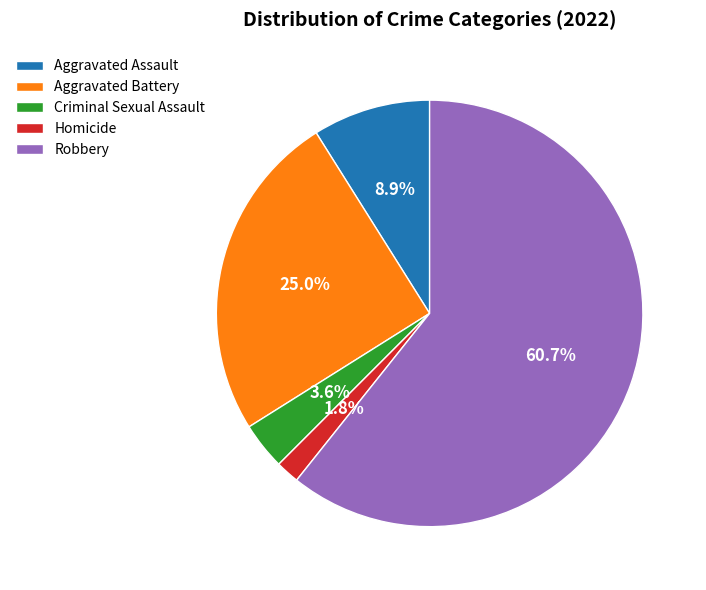

To the nearest percent, what is the difference between the Aggravated Battery and Criminal Sexual Assault slice percentages?

21%